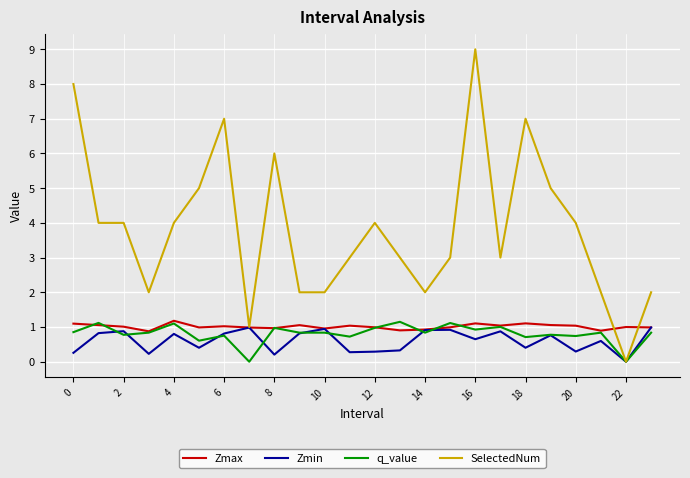

Which series has the largest total across all categories?

SelectedNum